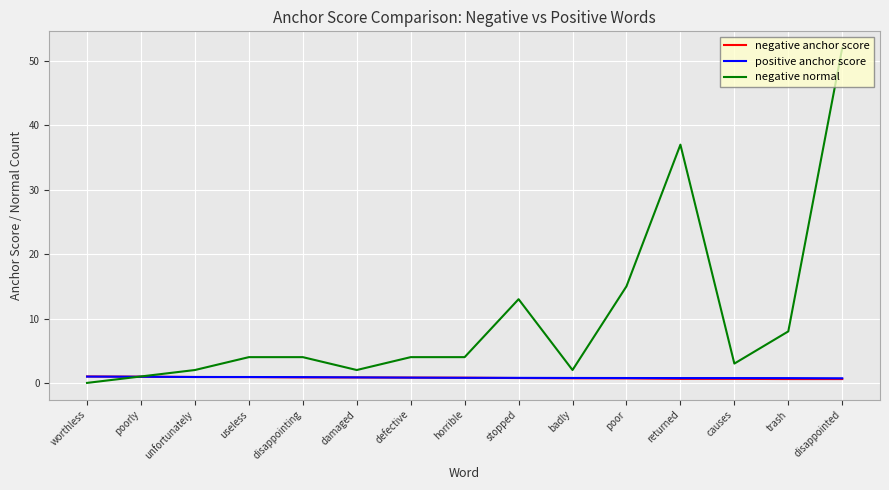

Which series has the widest spread of values?

negative normal